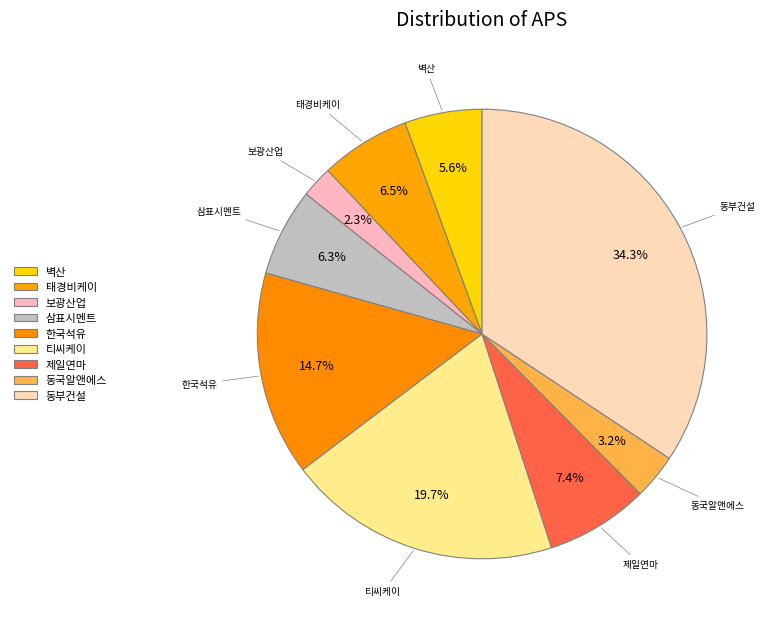

The 티씨케이 slice represents 10% of the pie. True or false?

False